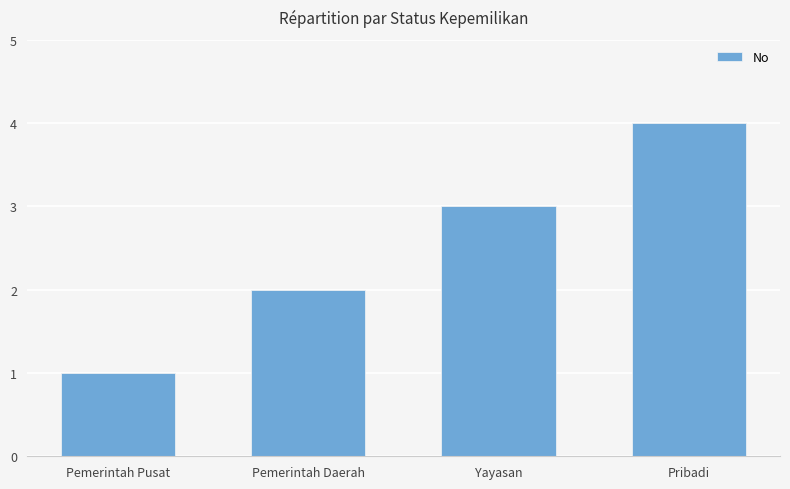

What is the minimum value shown in the chart?

1